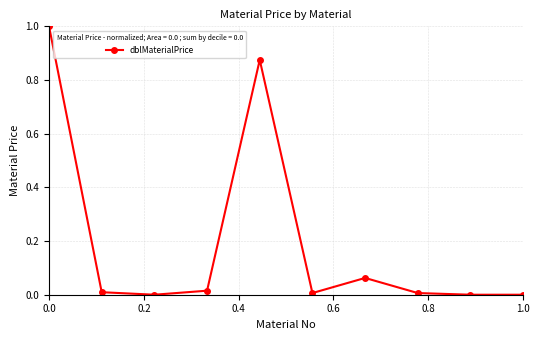

What is the sum of all values?

2.0